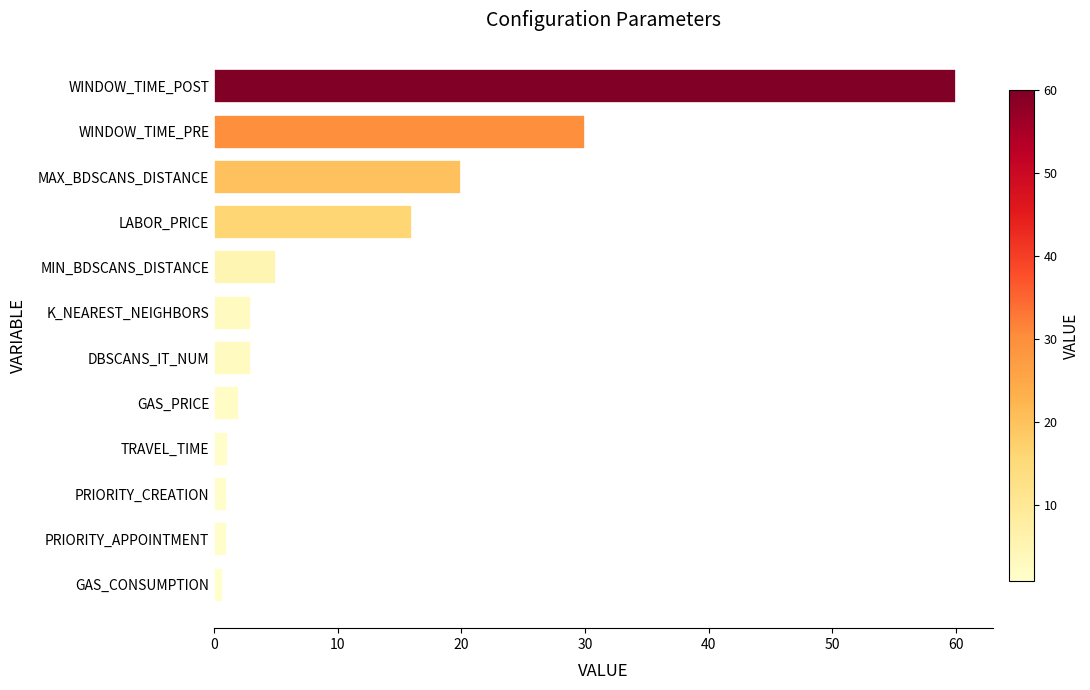

How many categories are shown in the chart?

12